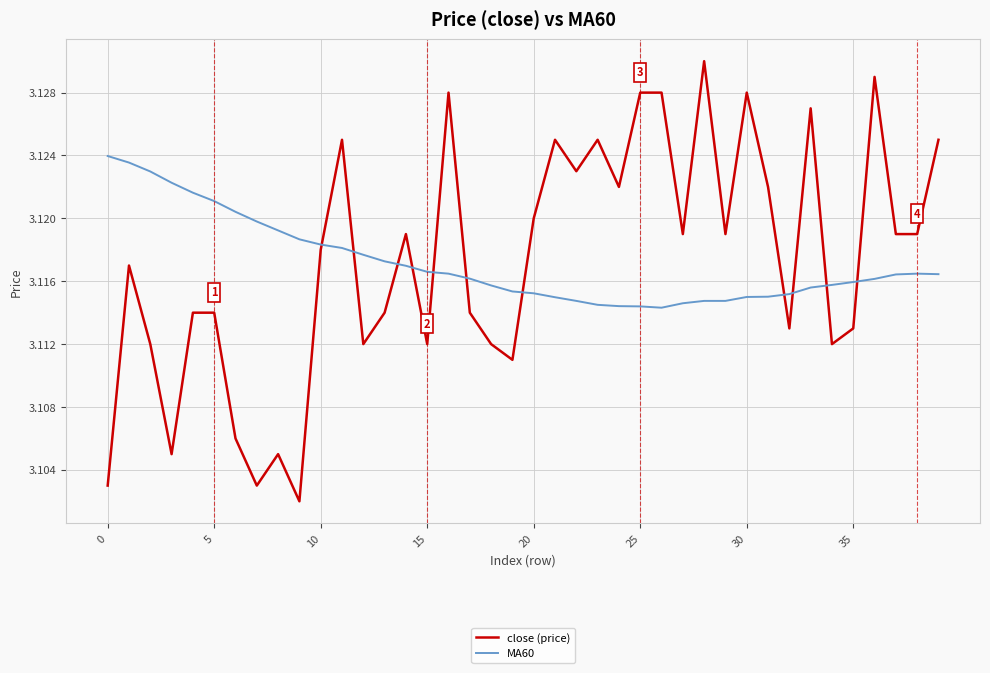

True or false: close (price) and MA60 cross at least once.

True